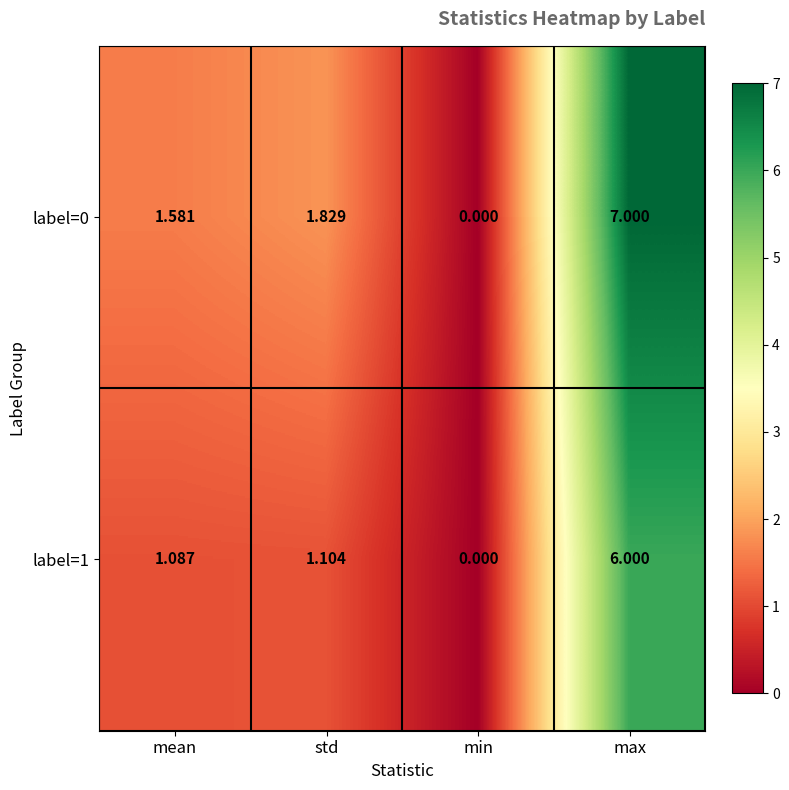

Which category has the lowest value across all series?

min